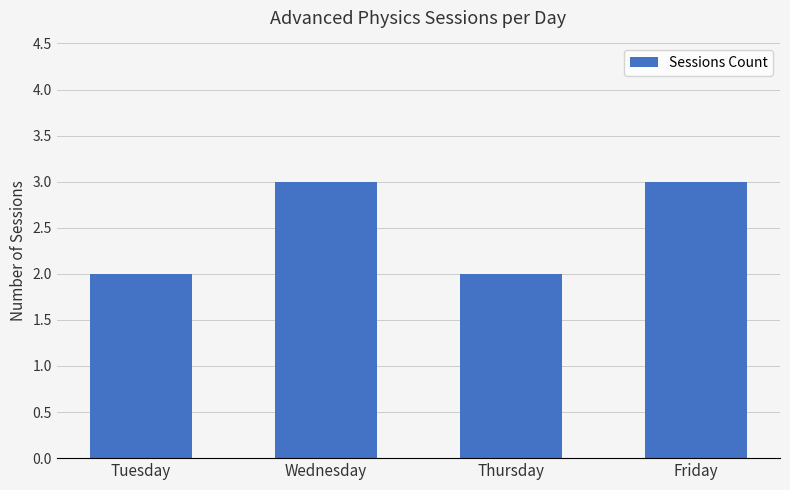

Reading left to right, transcribe all the data shown in this chart.

2	3	2	3